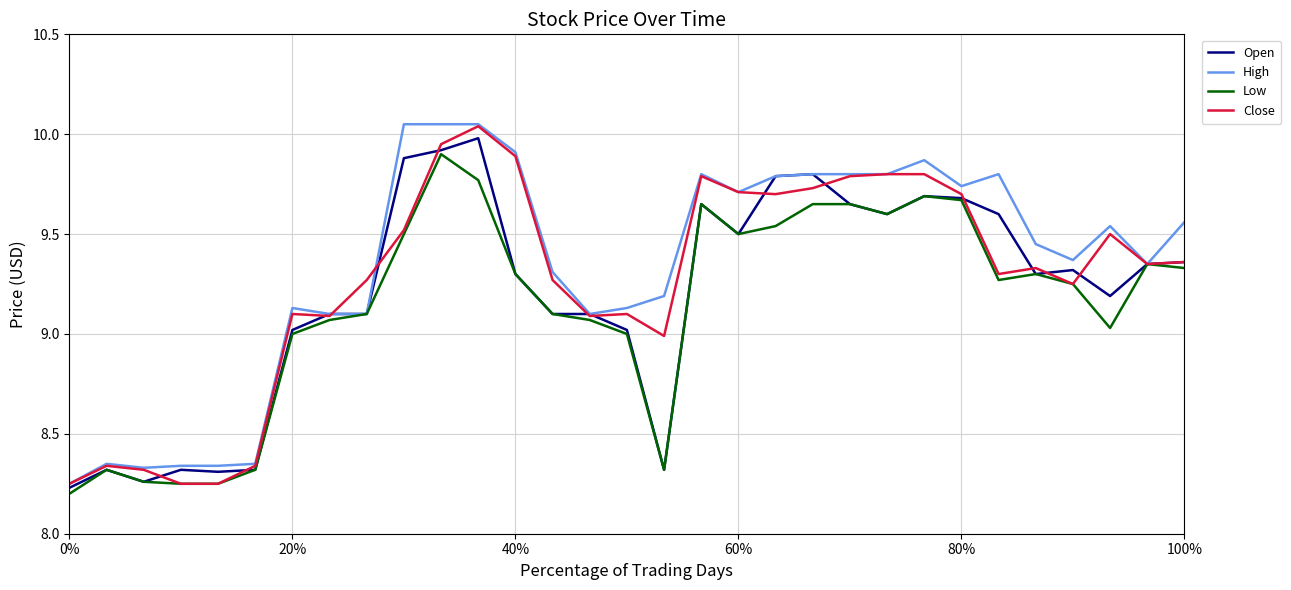

How many lines are shown in the chart?

4